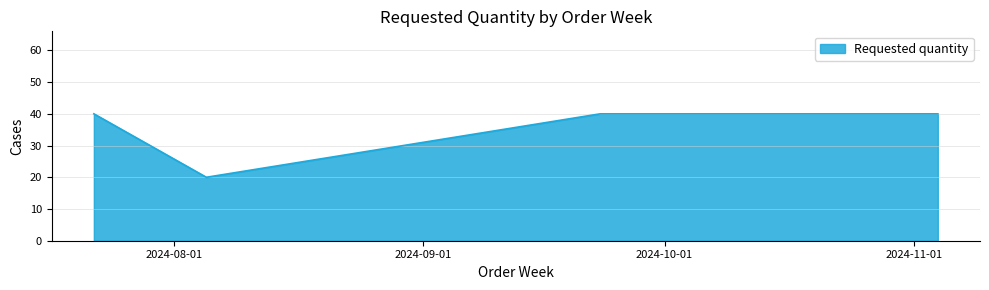

What is the smallest value displayed?

20